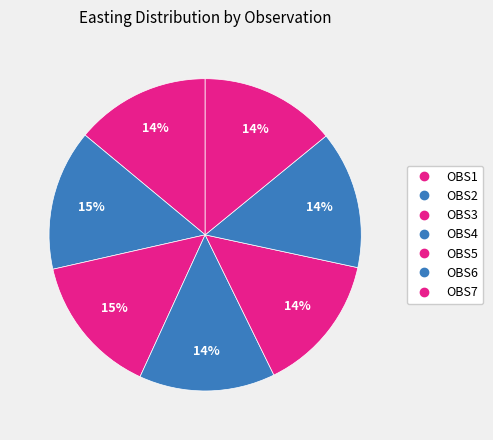

How many segments does this pie chart have?

7